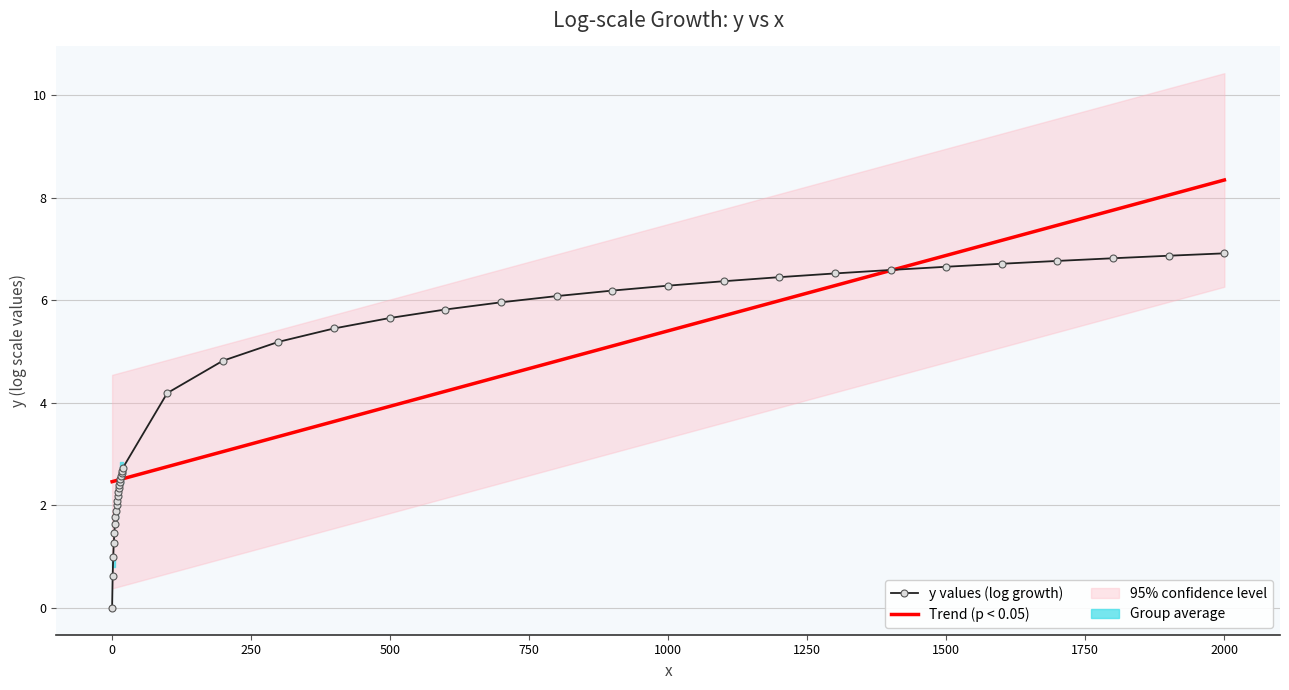

Reading left to right, list all the values displayed in this chart.

y values (log growth): 0.0	0.6	1.0	1.3	1.5	1.6	1.8	1.9	2.0	2.1	2.2	2.3	2.3	2.4	2.5	2.5	2.6	2.6	2.7	2.7	4.2	4.8	5.2	5.5	5.7	5.8	6.0	6.1	6.2	6.3	6.4	6.5	6.5	6.6	6.7	6.7	6.8	6.8	6.9	6.9
Trend (p < 0.05): 2.5	2.5	2.5	2.5	2.5	2.5	2.5	2.5	2.5	2.5	2.5	2.5	2.5	2.5	2.5	2.5	2.5	2.5	2.5	2.5	2.8	3.1	3.3	3.6	3.9	4.2	4.5	4.8	5.1	5.4	5.7	6.0	6.3	6.6	6.9	7.2	7.5	7.8	8.1	8.3